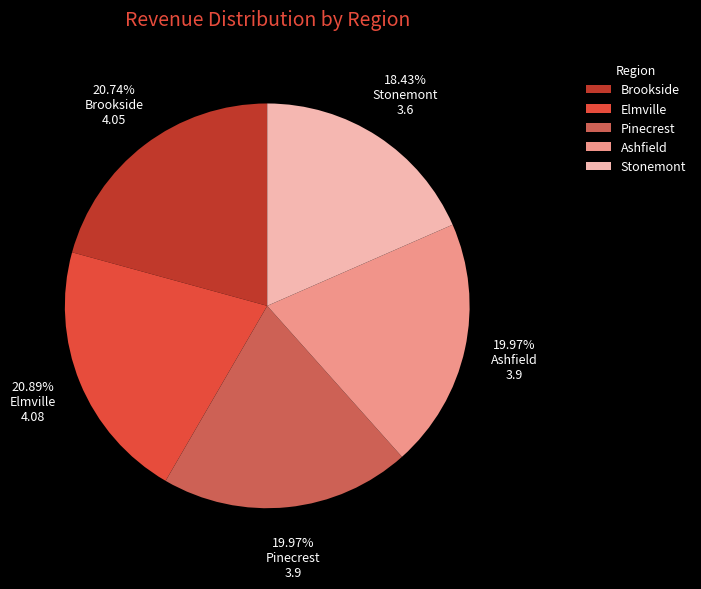

To the nearest percent, what portion does Brookside represent?

21%